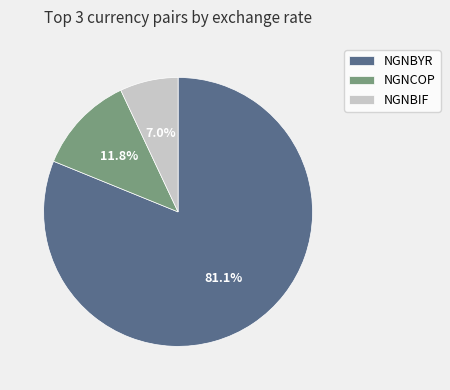

To the nearest percent, what portion does NGNBYR represent?

81%